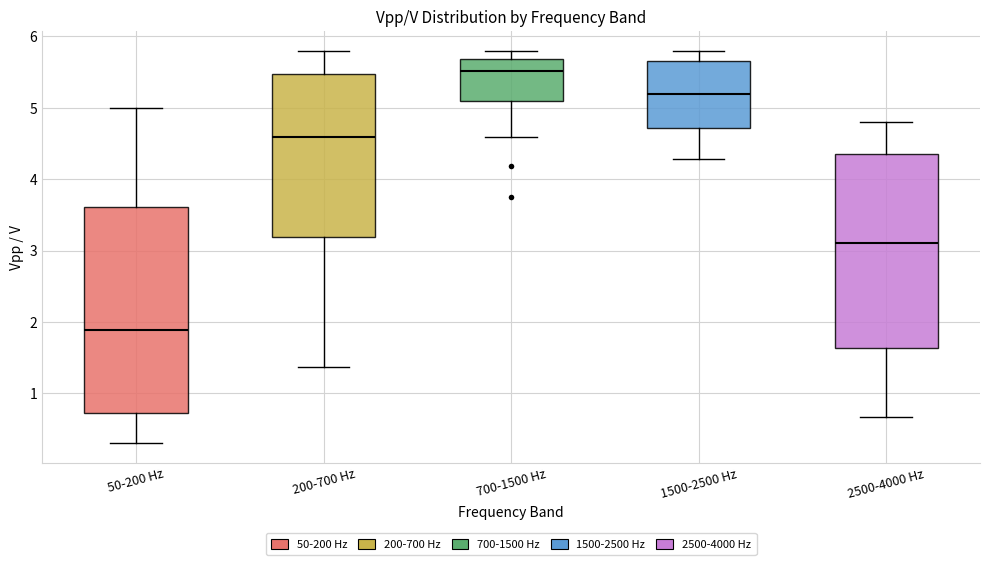

Which box's median line is the highest?

700-1500 Hz